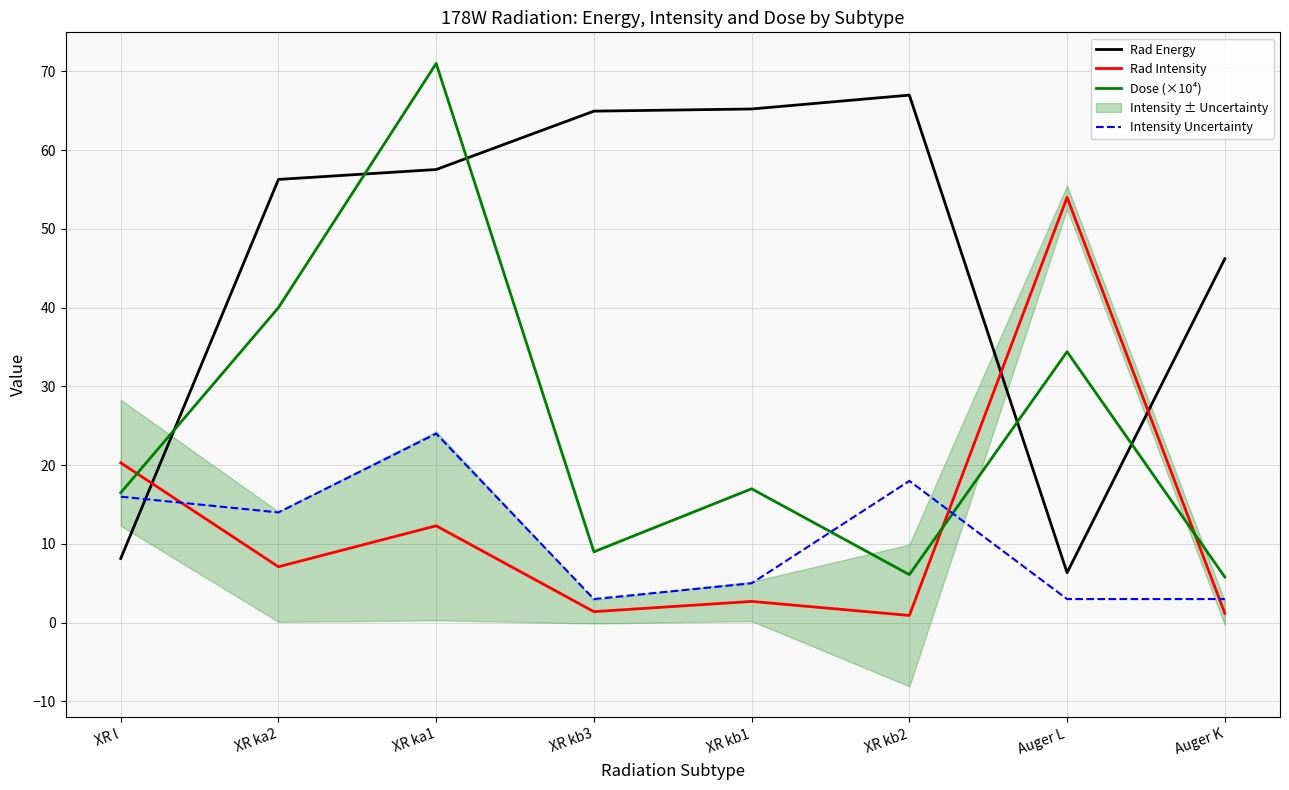

How many intersections are there between Intensity Uncertainty and Rad Energy?

1